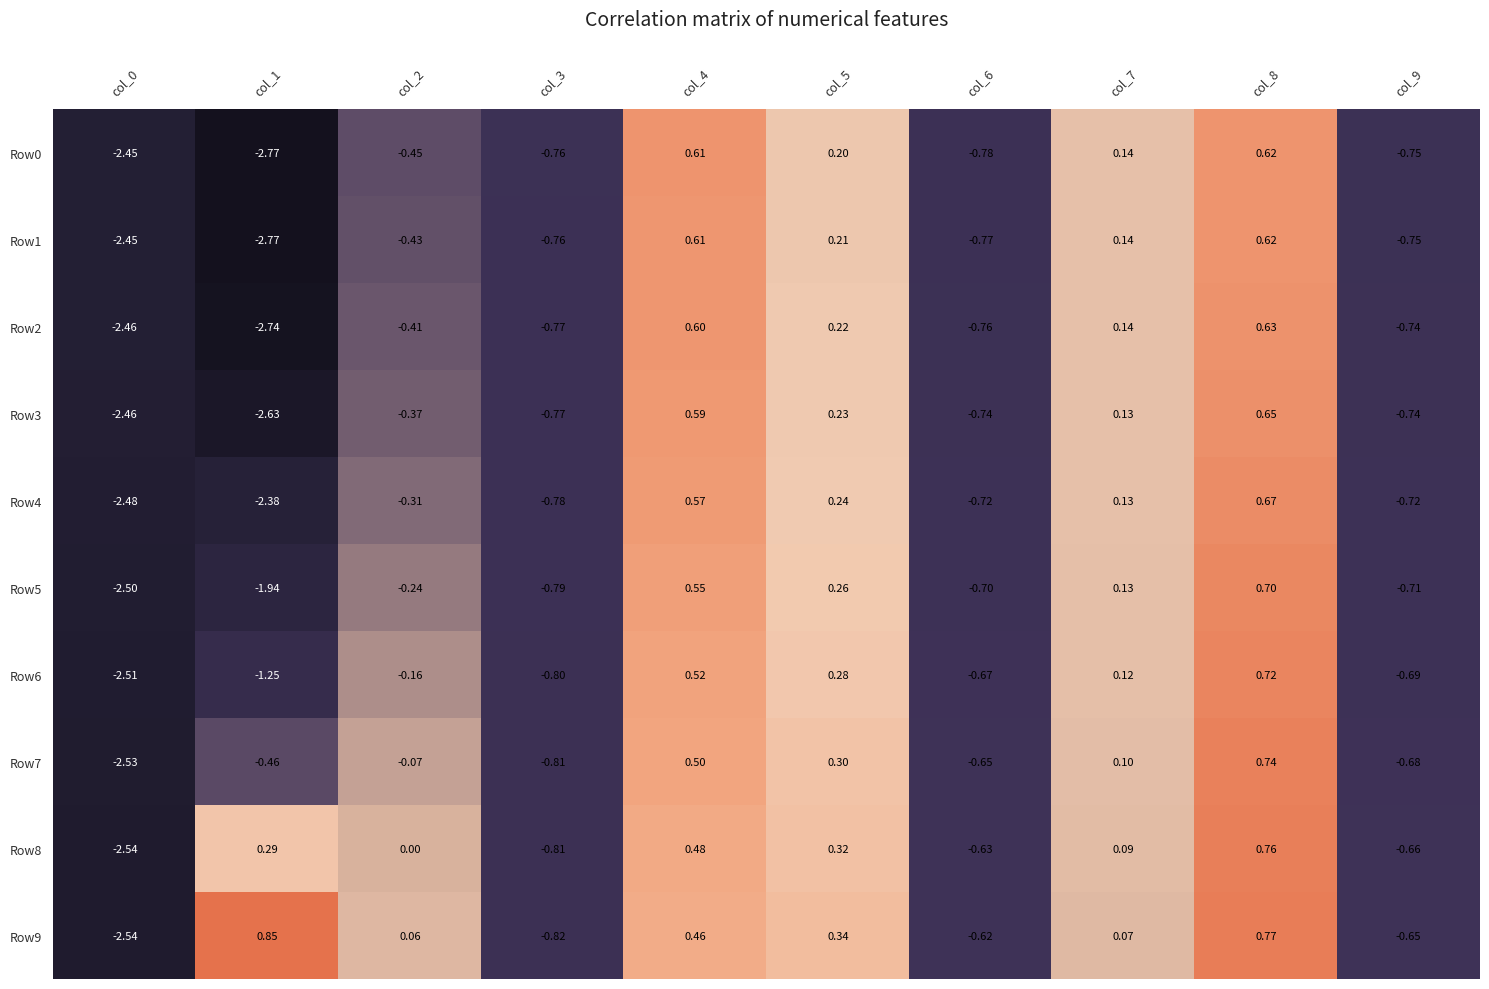

Is the value of Row2 at col_8 greater than the value of Row5 at col_5?

Yes